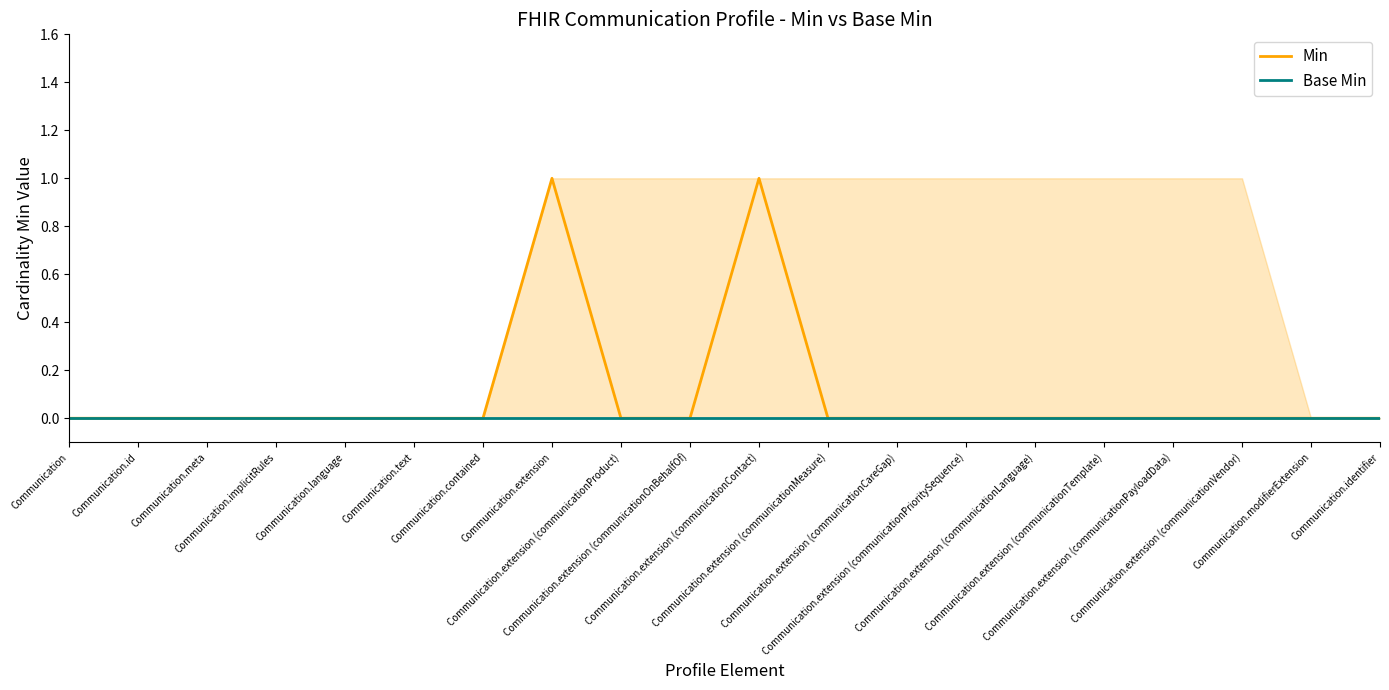

What position from the left is Communication.extension (communicationOnBehalfOf)?

10